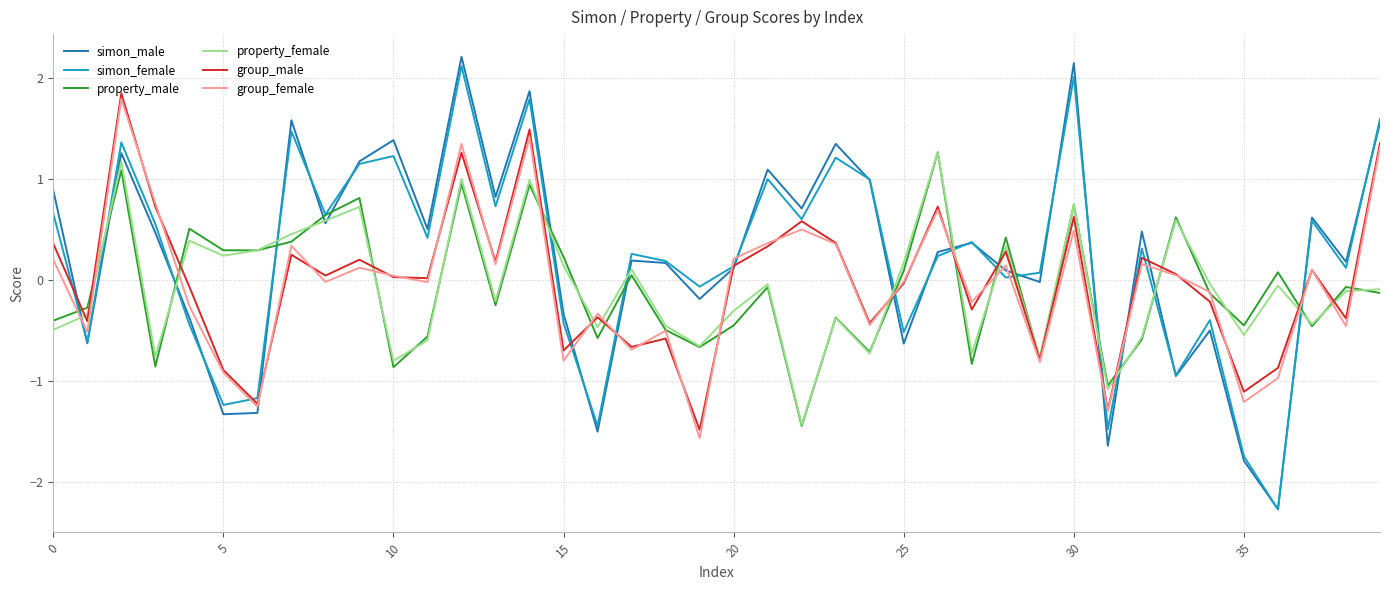

What is the minimum value for simon_female?

-2.3